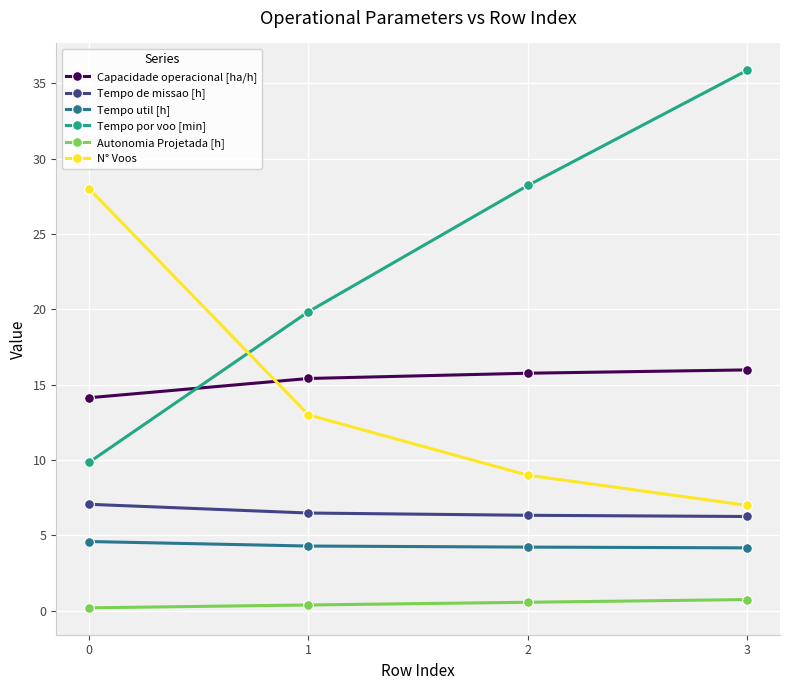

What is the total value across all series at 2?

64.1